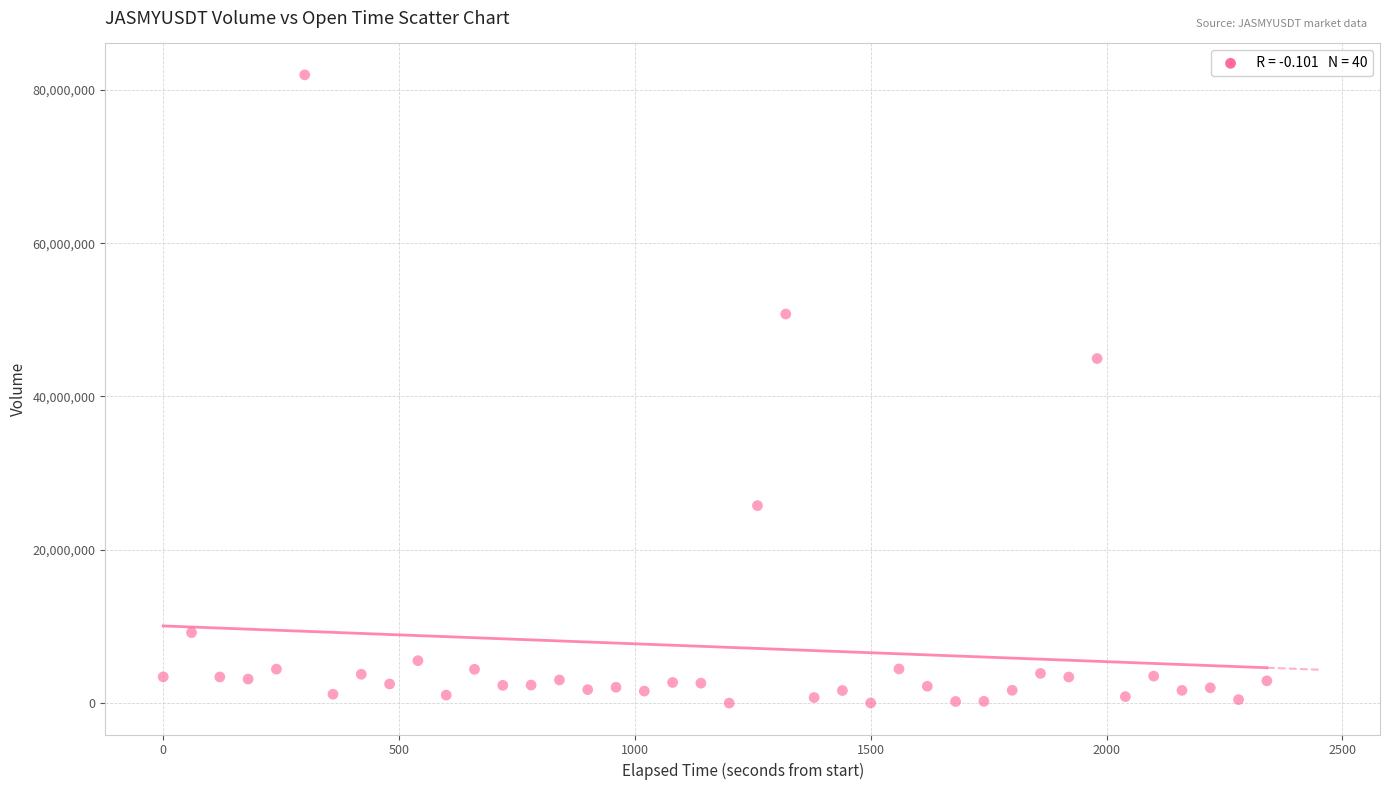

What is the range of Y values (max minus min)?

81953133